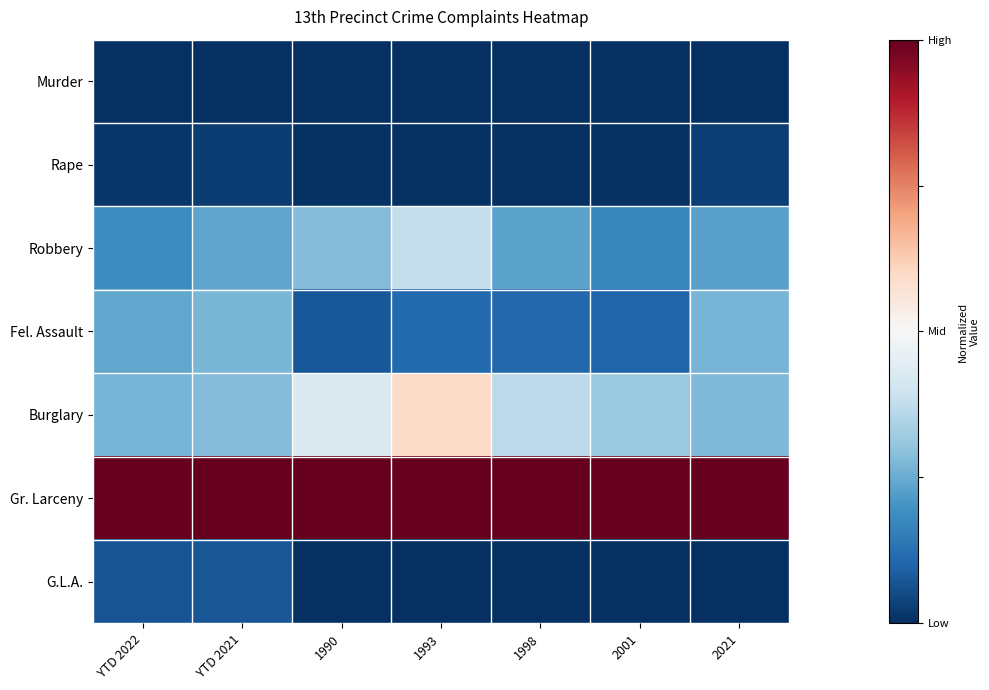

Between 2001 and 2021, which series saw the biggest shift?

Fel. Assault